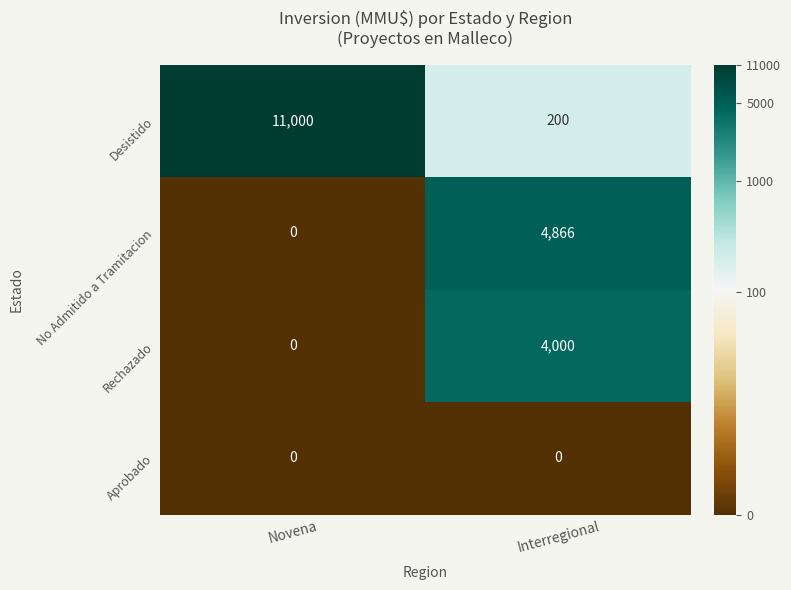

Read the Desistido value at Novena.

11000